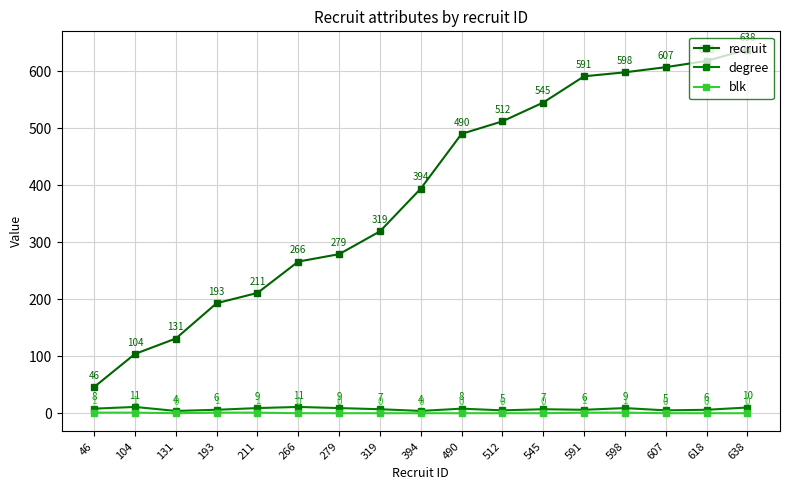

At which label does degree first exceed 7?

46